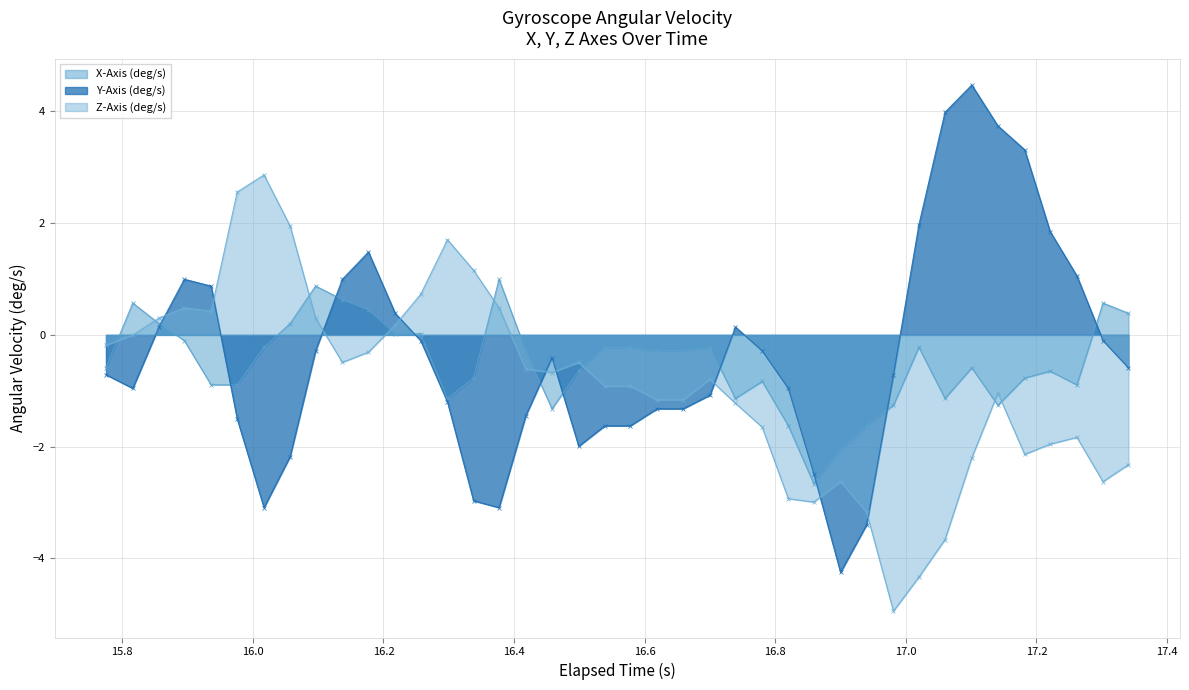

What is the greatest value displayed?

4.5